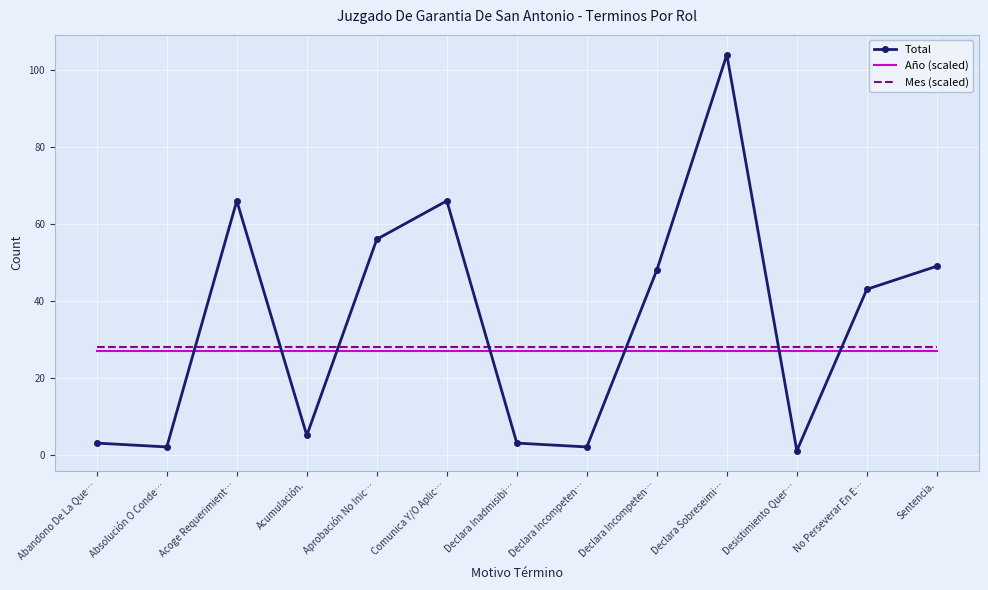

Which series has the largest range (max minus min)?

Total